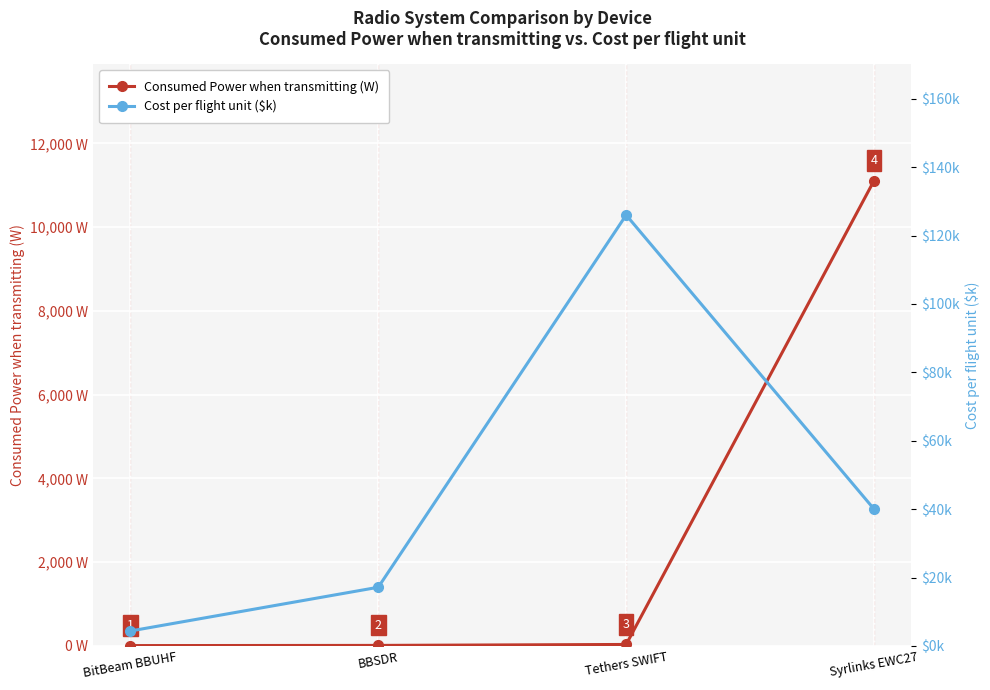

After their last crossing, which series has the higher values: Consumed Power when transmitting (W) or Cost per flight unit ($k)?

Consumed Power when transmitting (W)